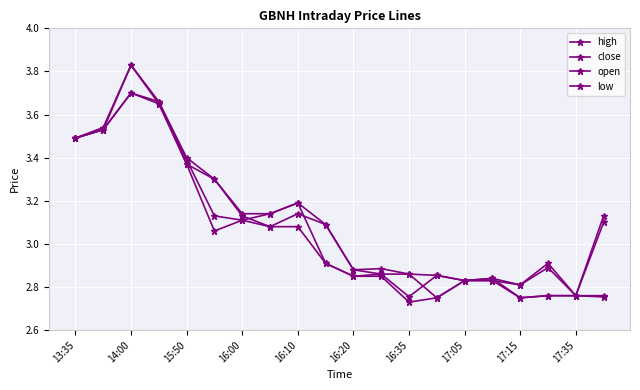

What is the difference between the second highest and minimum values in the open series?

0.9